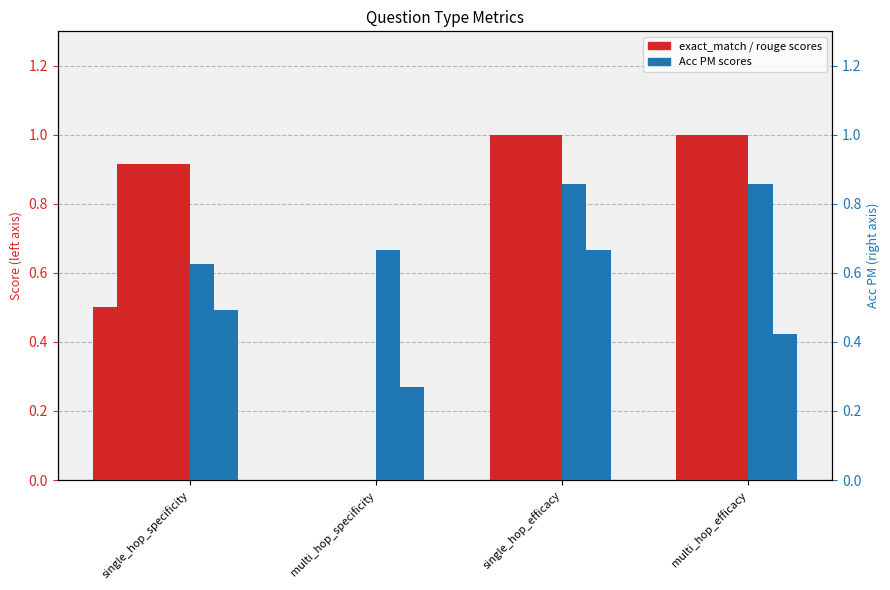

Which series changed the most between multi_hop_specificity and single_hop_efficacy?

rouge1